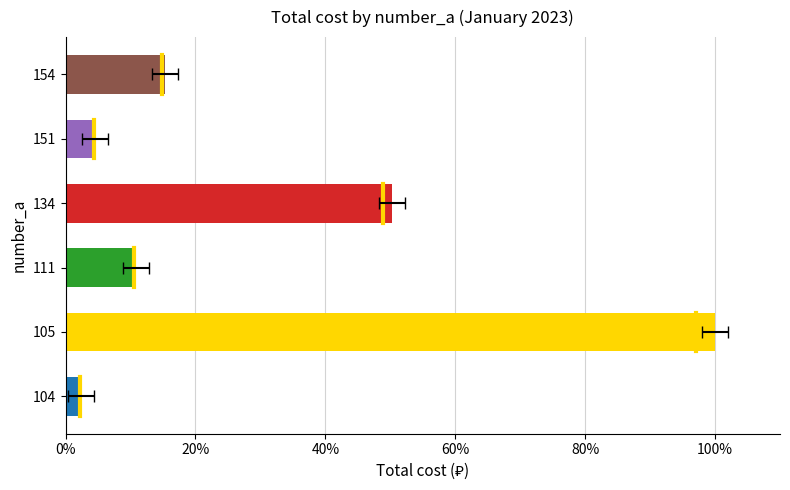

Count the number of data series in this chart.

1